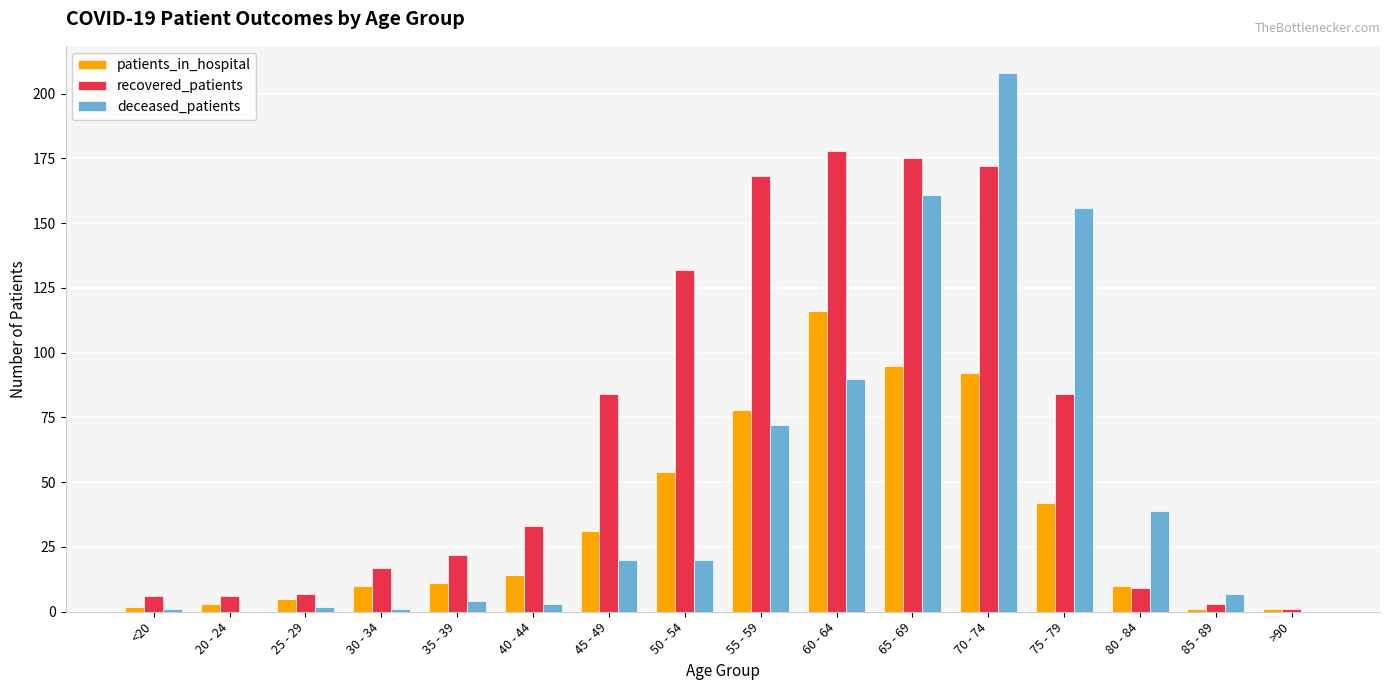

Count the number of categories in the chart.

16